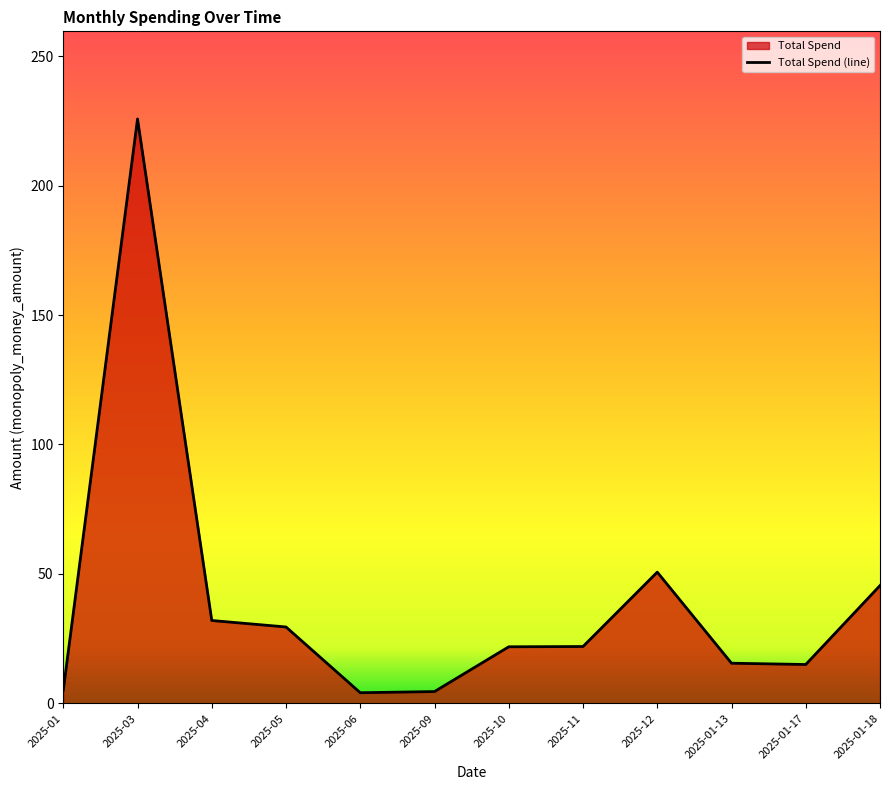

Count the number of data series in this chart.

1